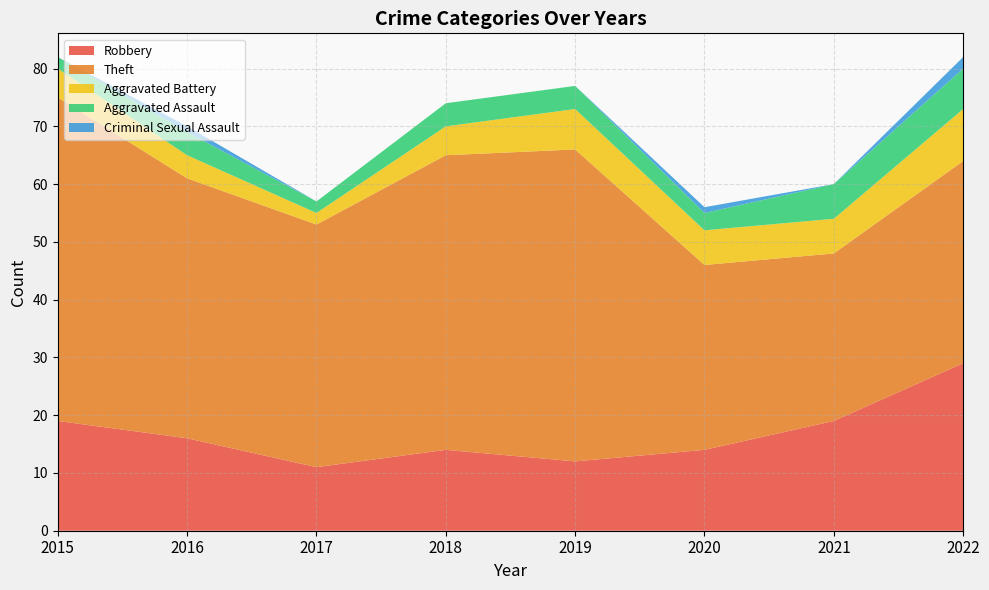

Reading left to right, what are all the values shown in this chart?

Robbery: 19	16	11	14	12	14	19	29
Theft: 56	45	42	51	54	32	29	35
Aggravated Battery: 5	4	2	5	7	6	6	9
Aggravated Assault: 2	4	2	4	4	3	6	7
Criminal Sexual Assault: 0	1	0	0	0	1	0	2